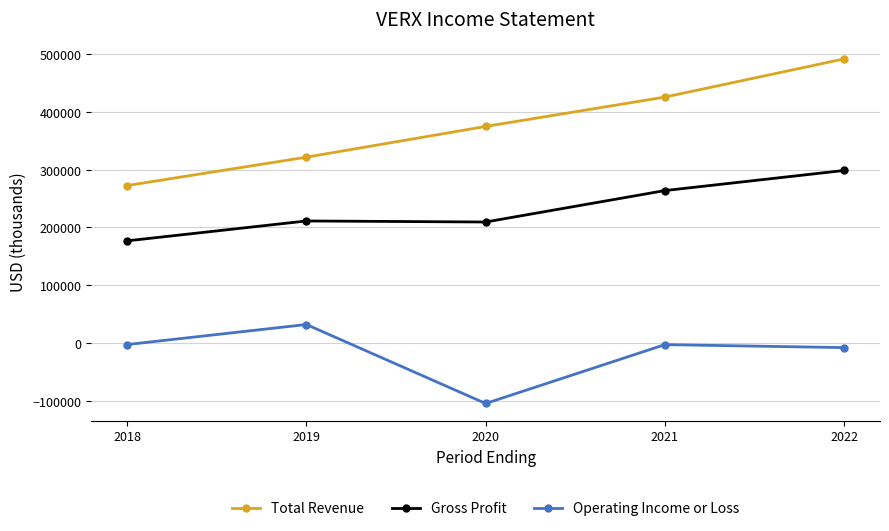

What is the smallest value displayed?

-104800